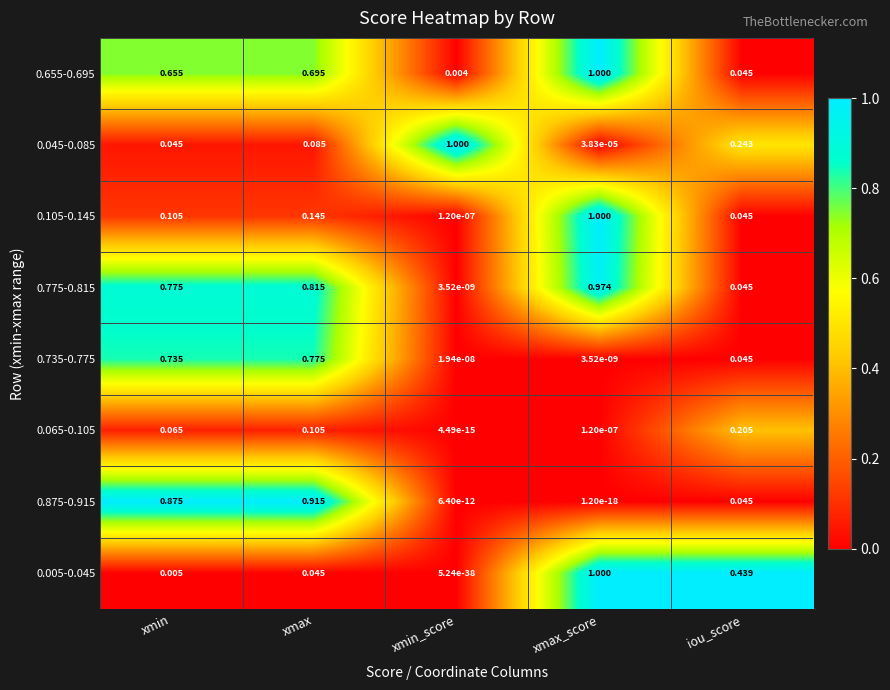

Which series has the largest range (max minus min)?

0.005-0.045